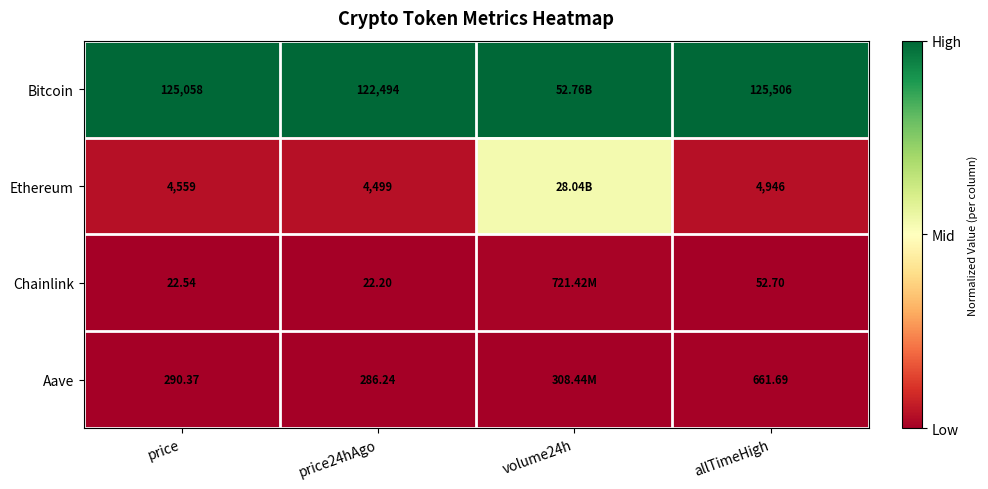

Which series changed the most between price24hAgo and allTimeHigh?

Bitcoin